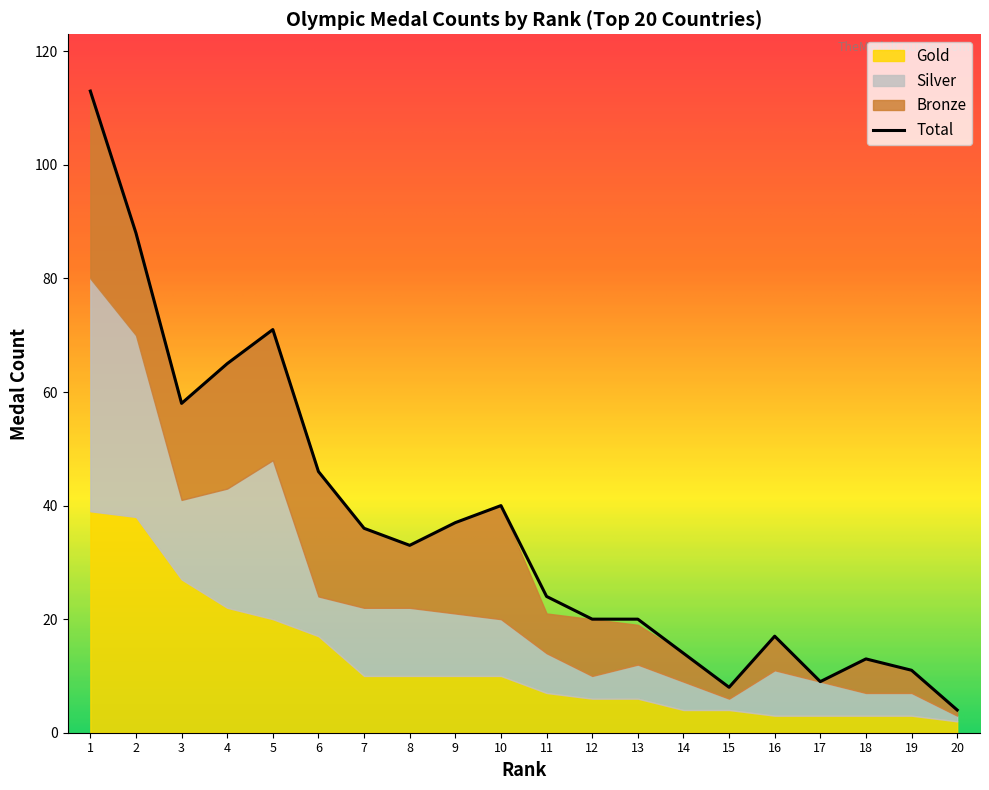

Which series has the widest spread of values?

Total